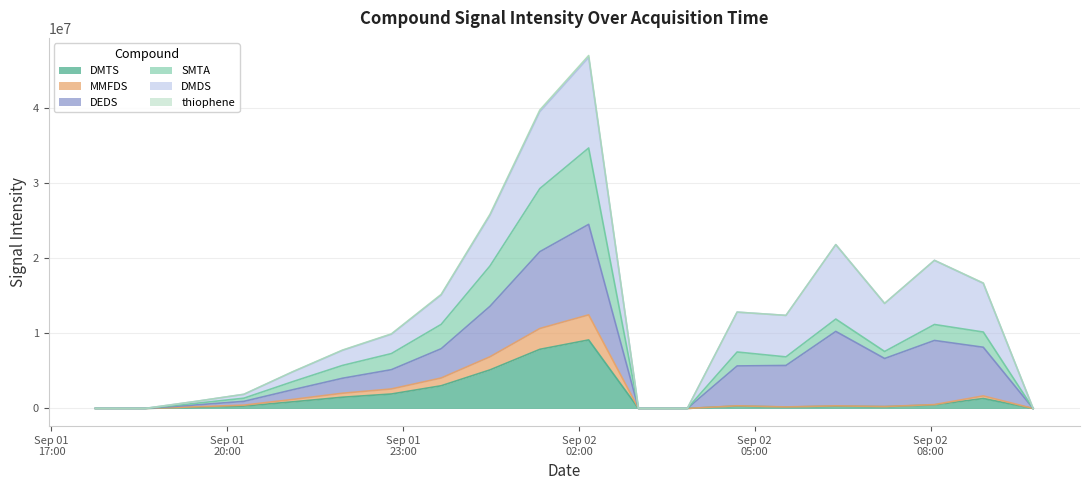

True or false: SMTA has more than 0 points higher than both neighbors.

True